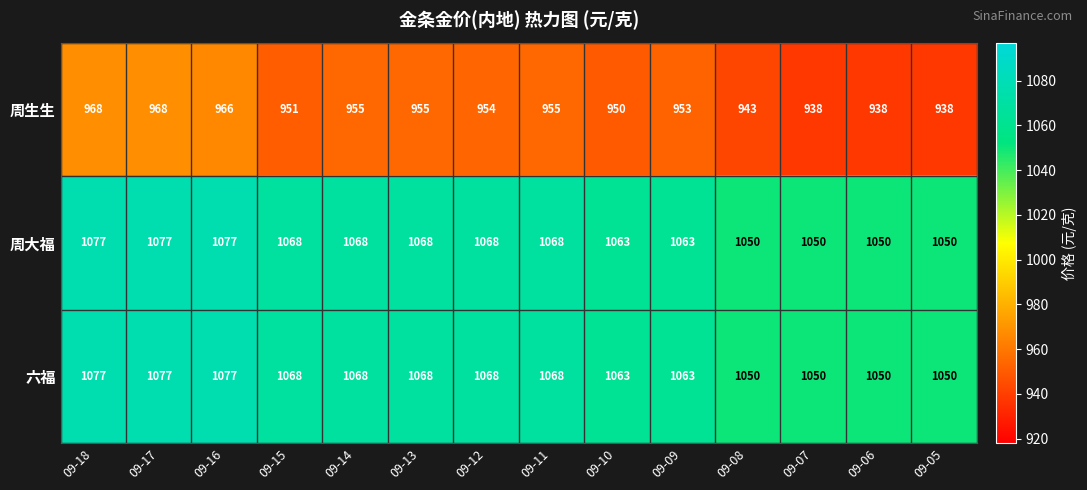

At how many categories does at least one series exceed 966?

14